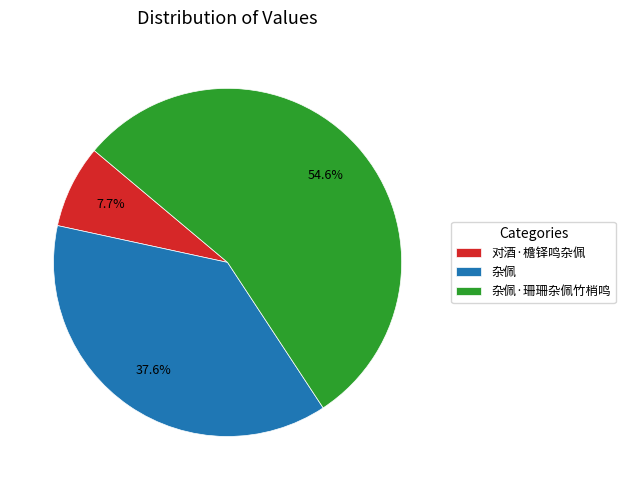

How many segments does this pie chart have?

3